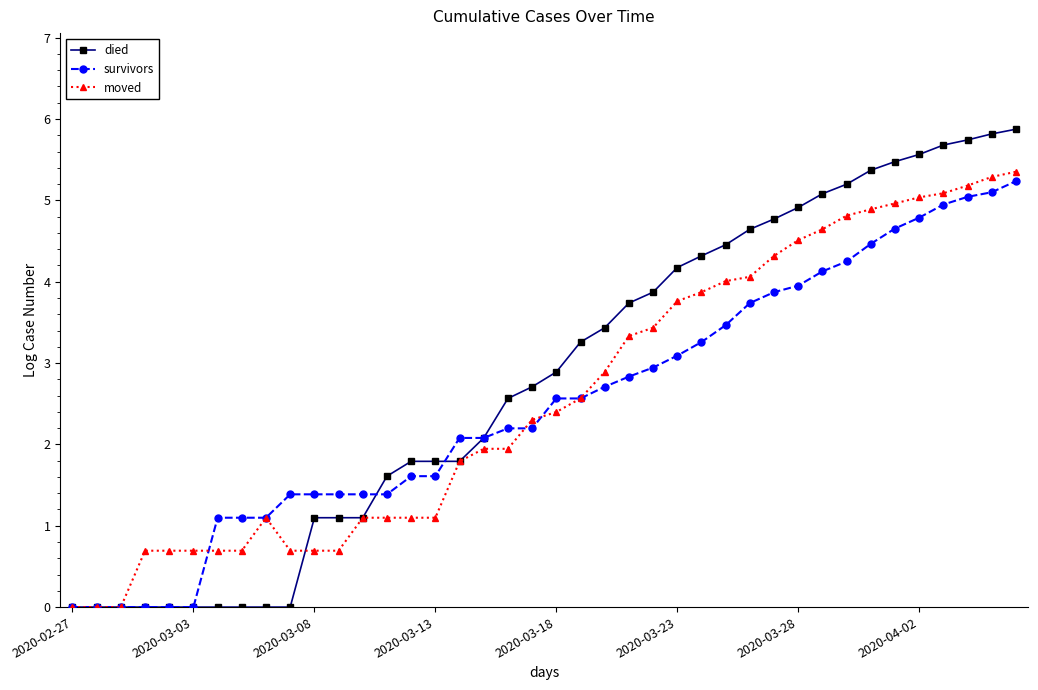

Which series has the widest spread of values?

died